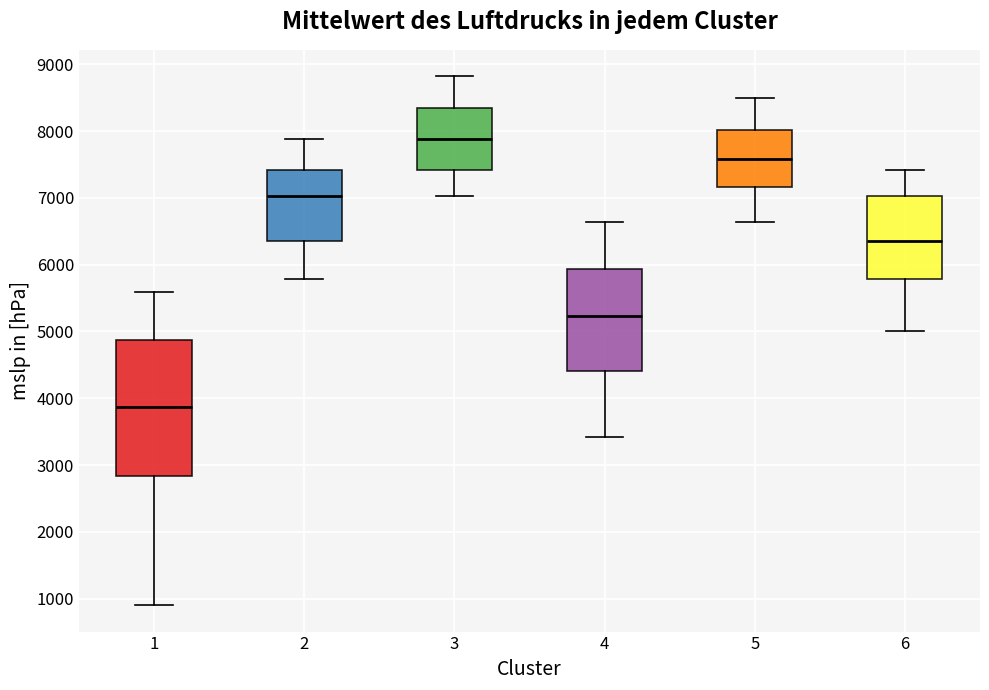

Where is the upper edge of the box at x = 4 on the y-axis? The values are not printed on the chart, so give them approximately, as read against the axis.

5900